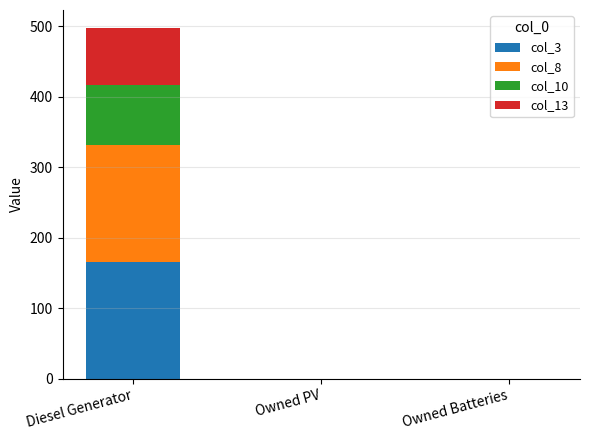

At which category is the sum across all series the highest?

Diesel Generator